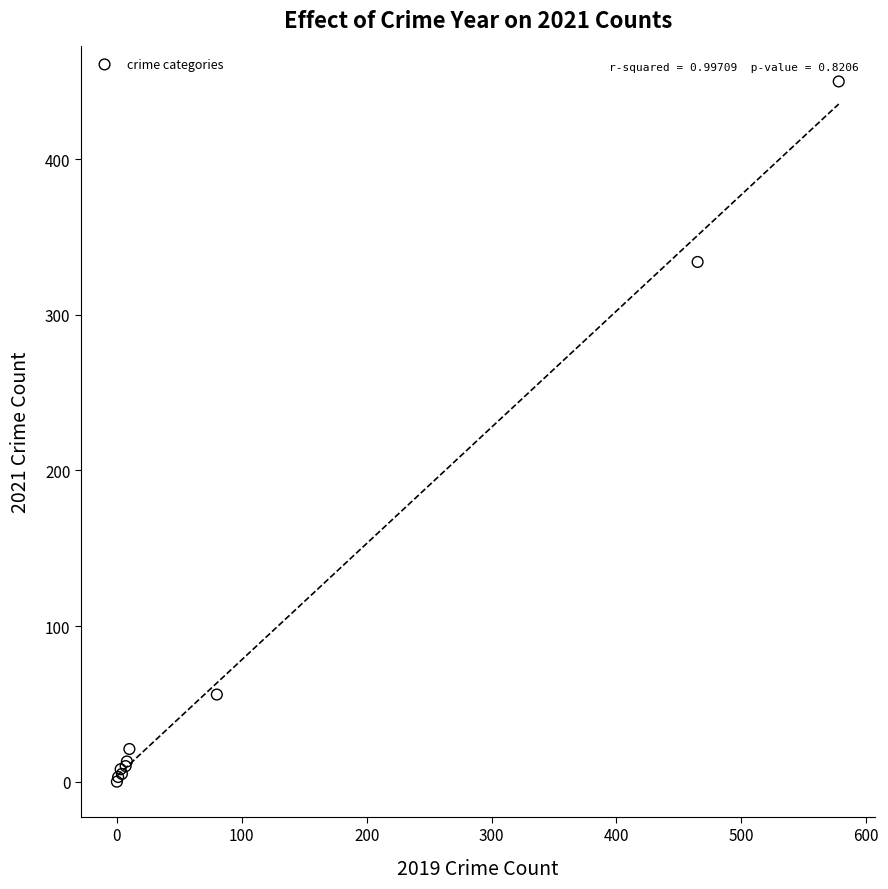

What Y value in the scatter plot is closest to 225?

334